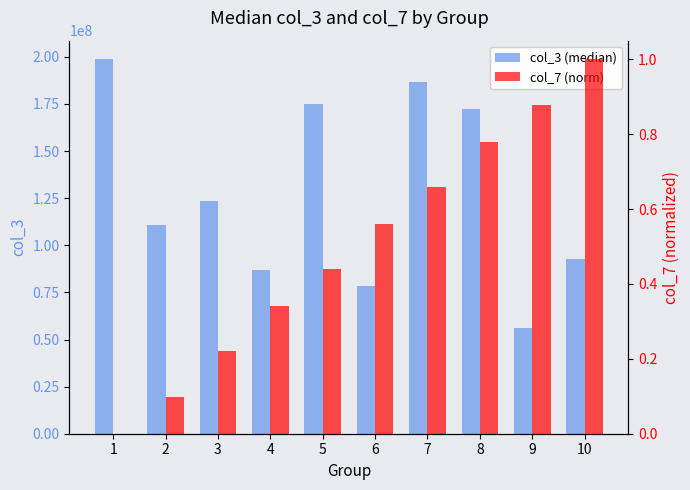

The col_3 (median) series shows 78230632.0 at 6. True or false?

True